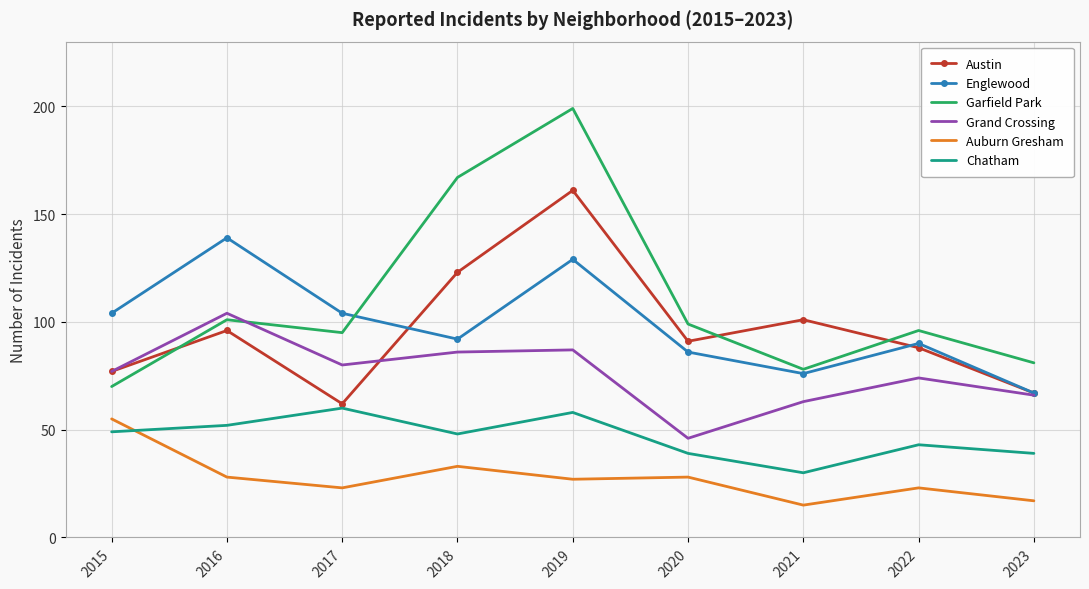

At which category is the sum across all series the highest?

2019